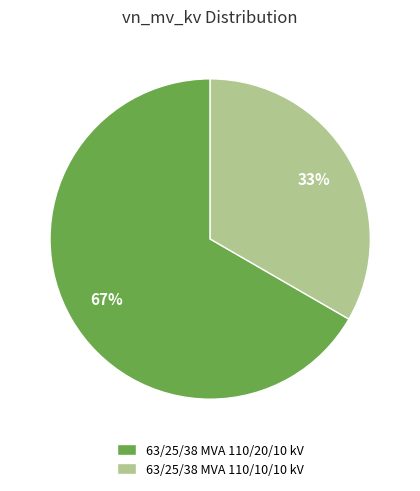

How many segments does this pie chart have?

2